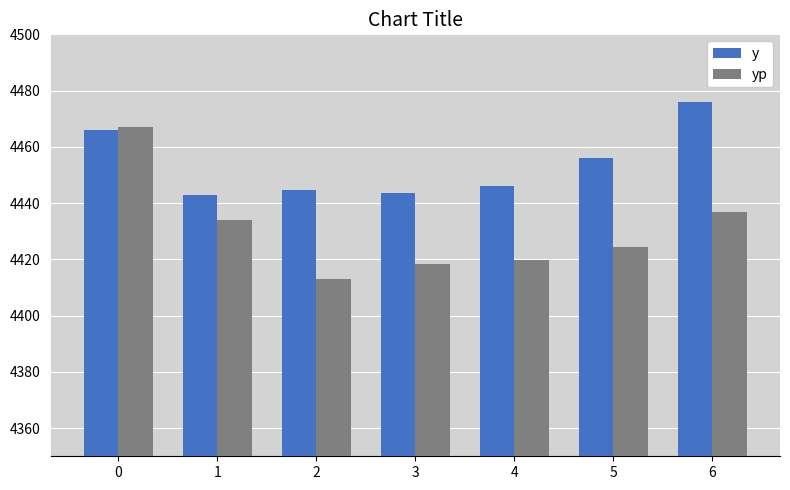

What is the sum of the yp values at 5 and 1?

8858.5